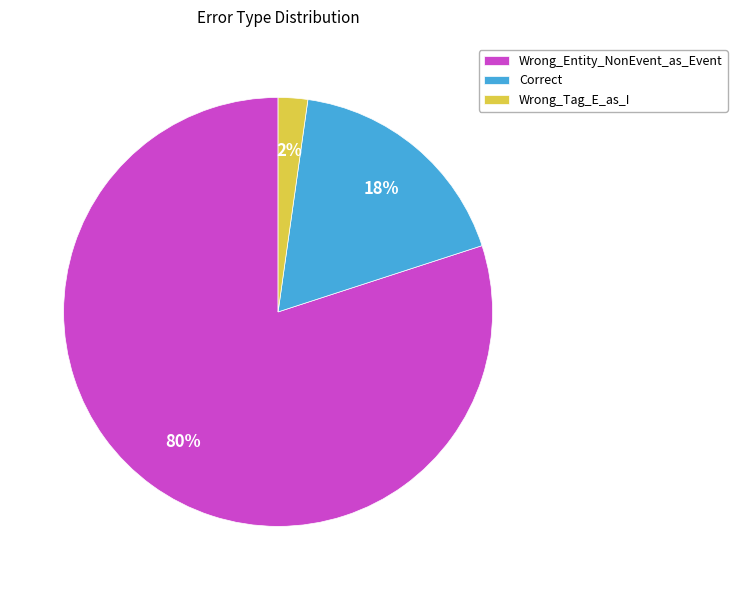

Is the sum of Wrong_Tag_E_as_I and Correct greater than half?

No